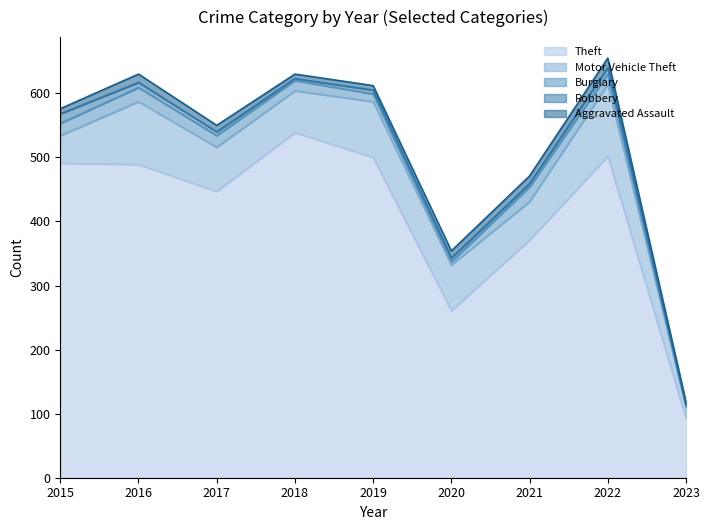

Which category has the lowest value in the Theft series?

2023